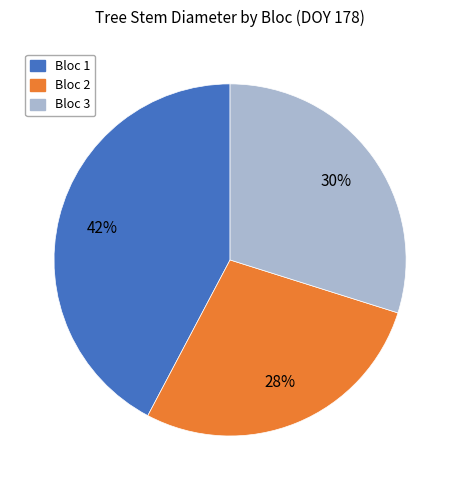

To the nearest percent, what is the difference between the largest and smallest slice percentages?

14%